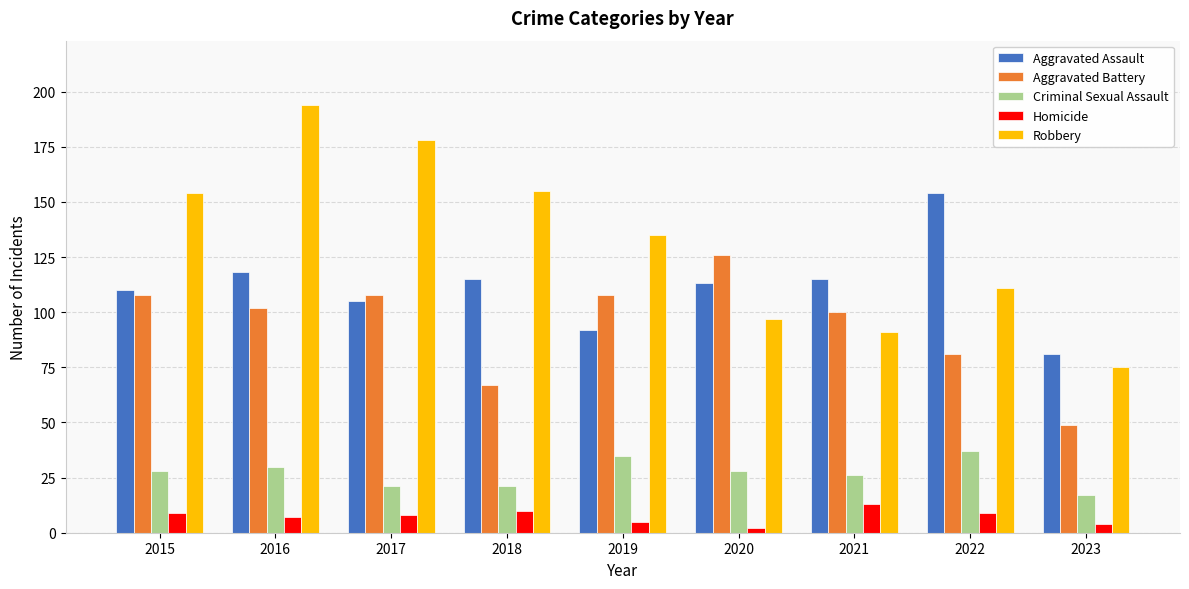

How many bars are there in each group?

5